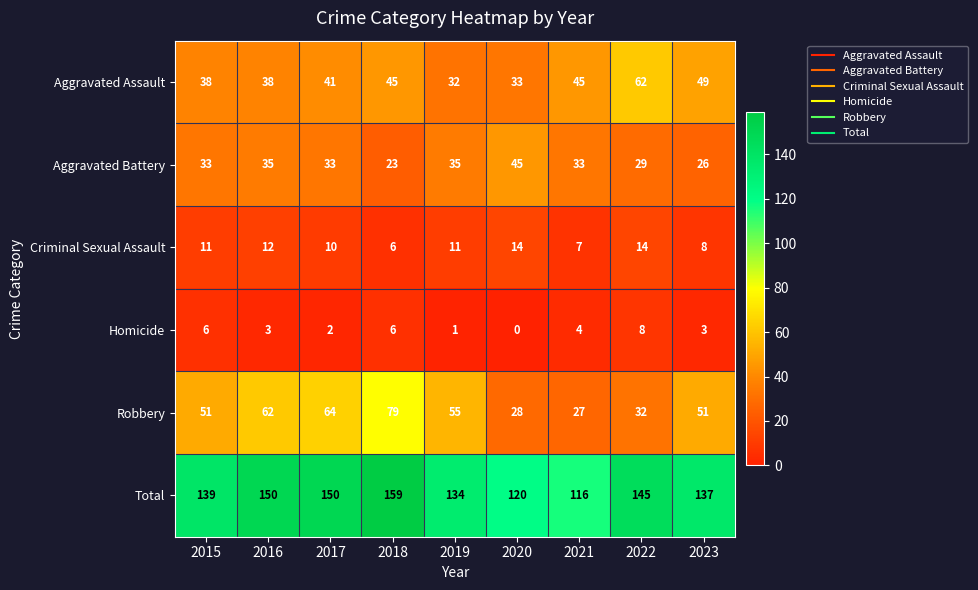

What is the difference between the maximum and second lowest values in the Robbery series?

51